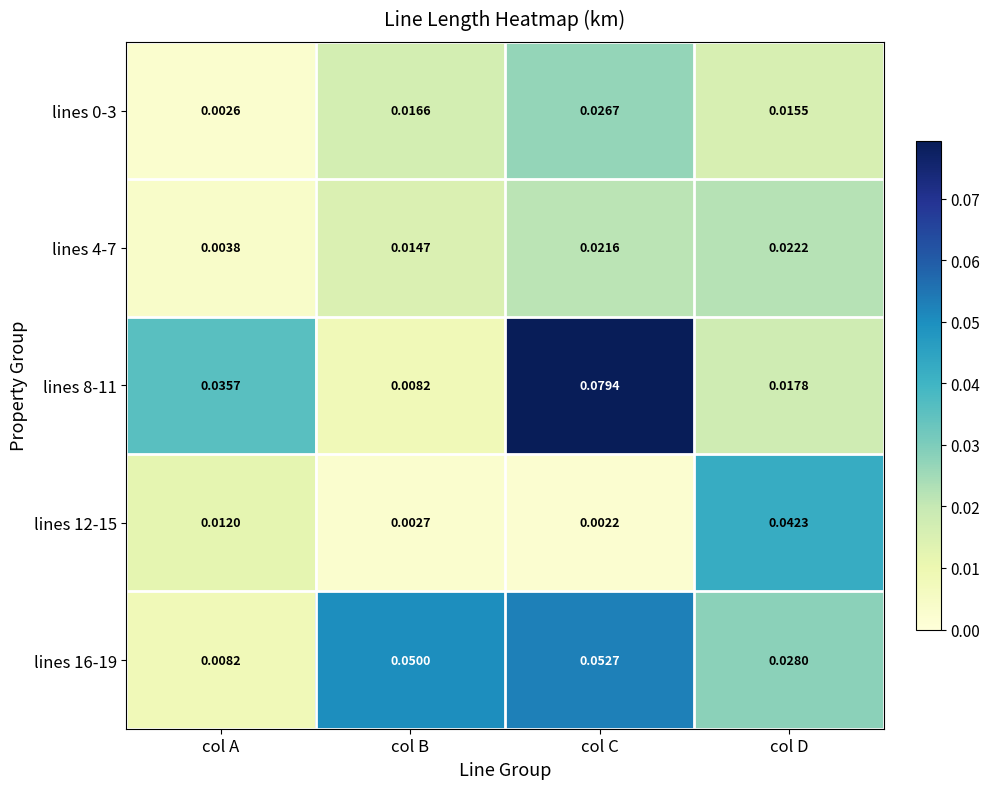

List the labels in order of lines 8-11 value, smallest first.

col B, col D, col A, col C